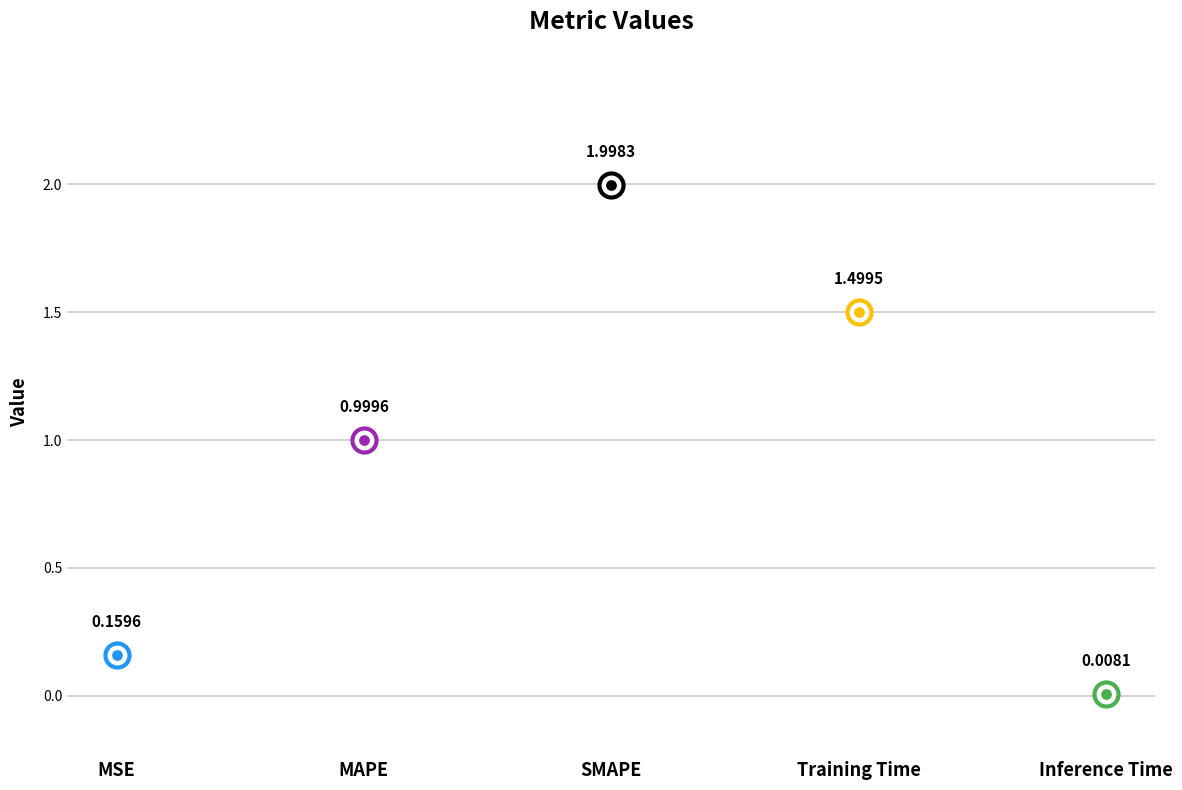

What is the change in value from MSE to MAPE?

+0.8